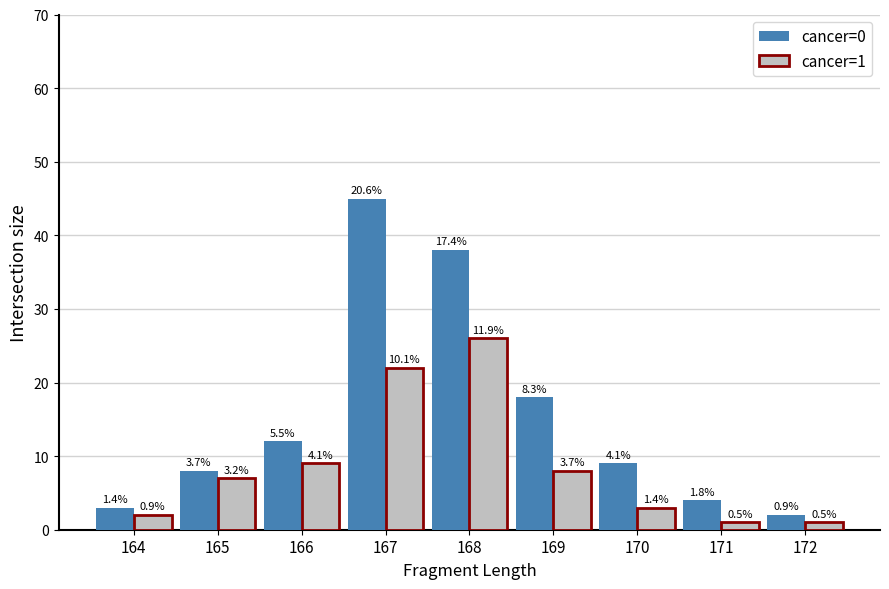

What is the difference between the cancer=0 values at 167 and 171?

41